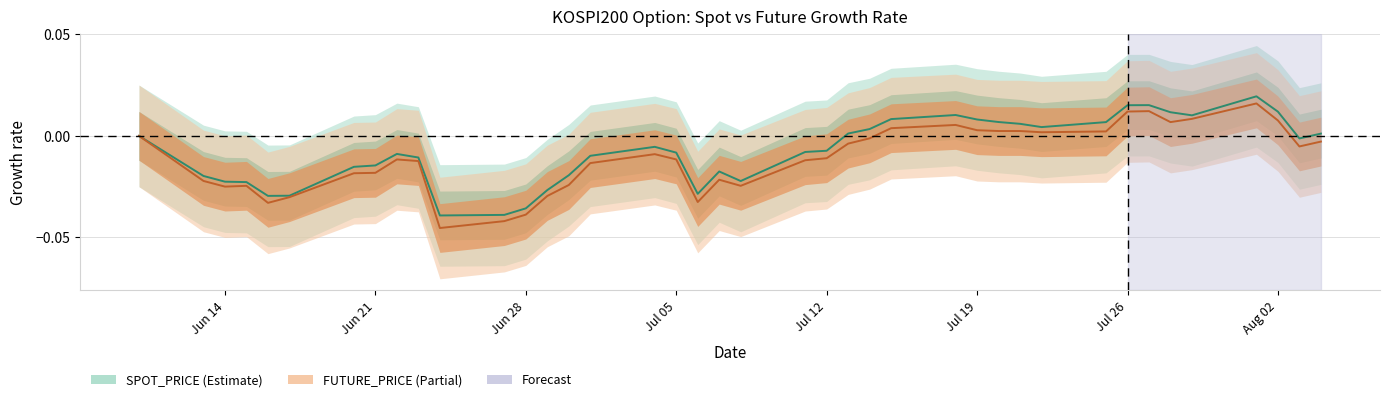

Where is SPOT_PRICE nearest to the value 0?

2016-06-10